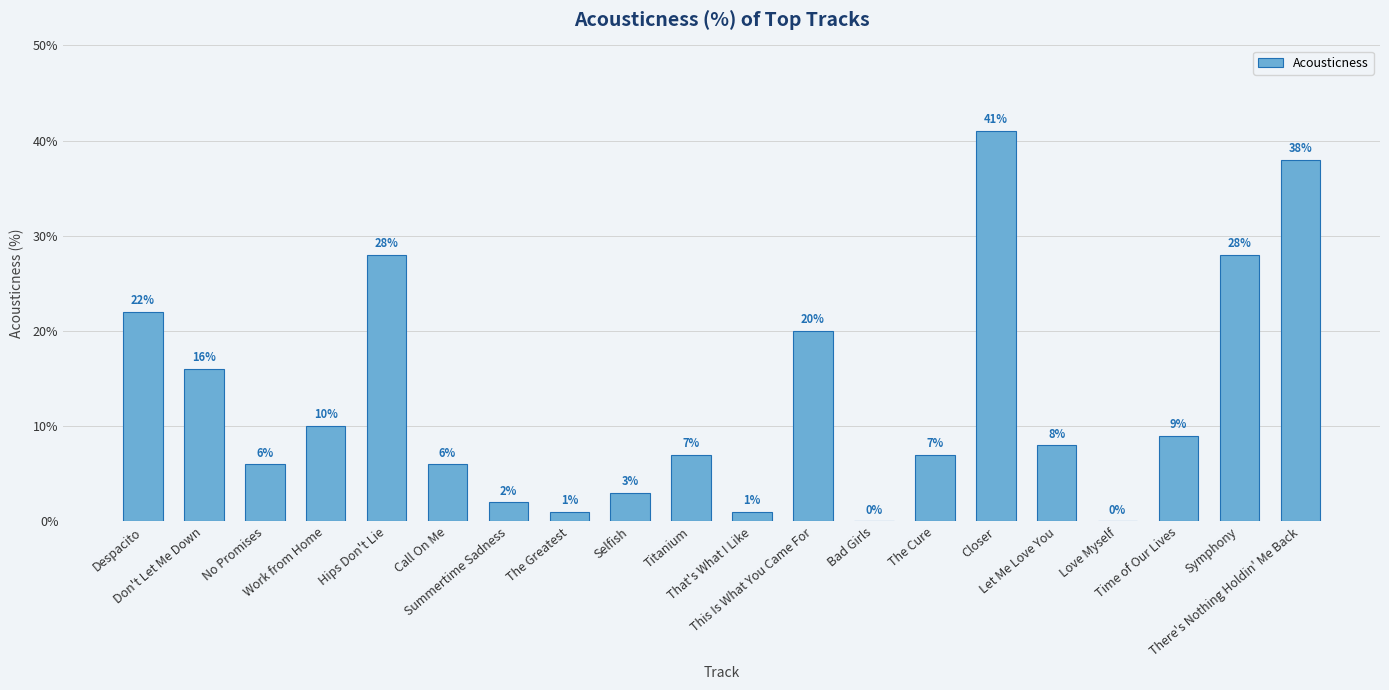

Is it true that the value at Call On Me is 6?

True